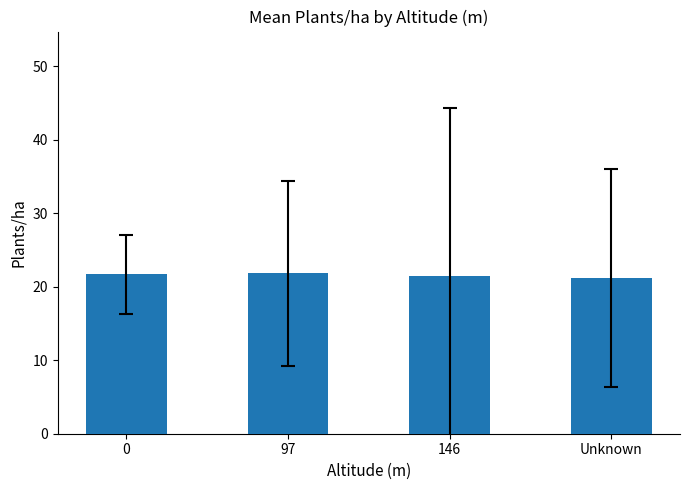

True or false: the data shows 21.2 at Unknown.

True